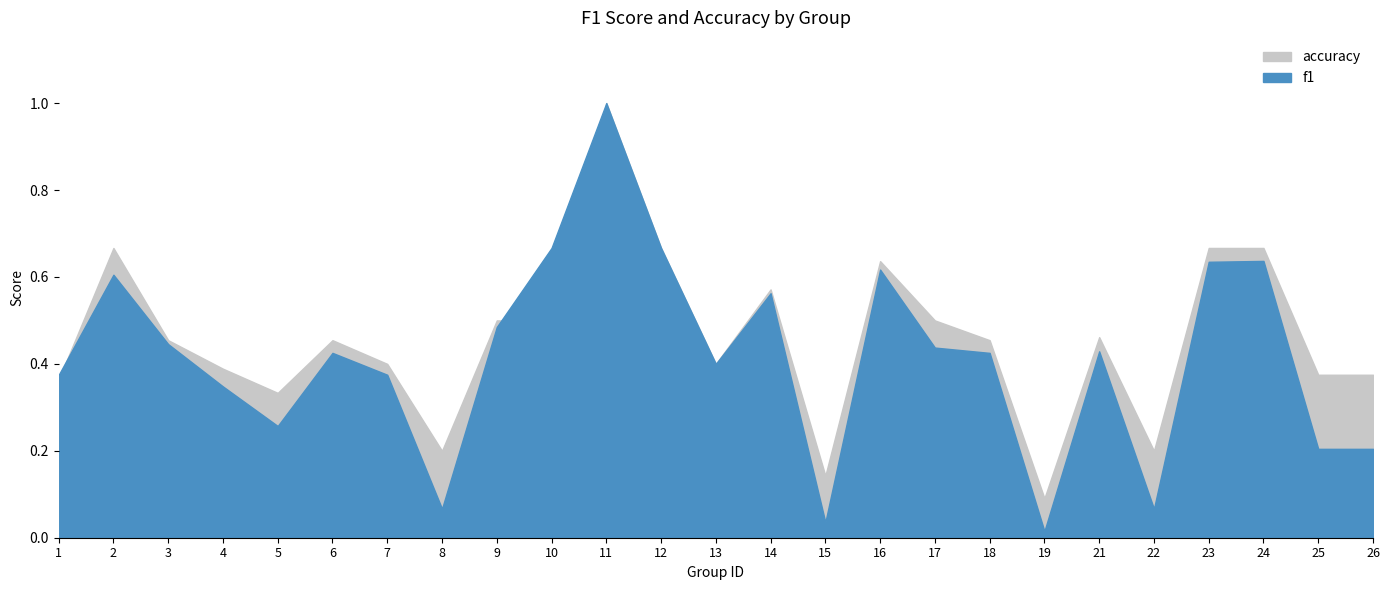

What value does the accuracy series have at 7?

0.4